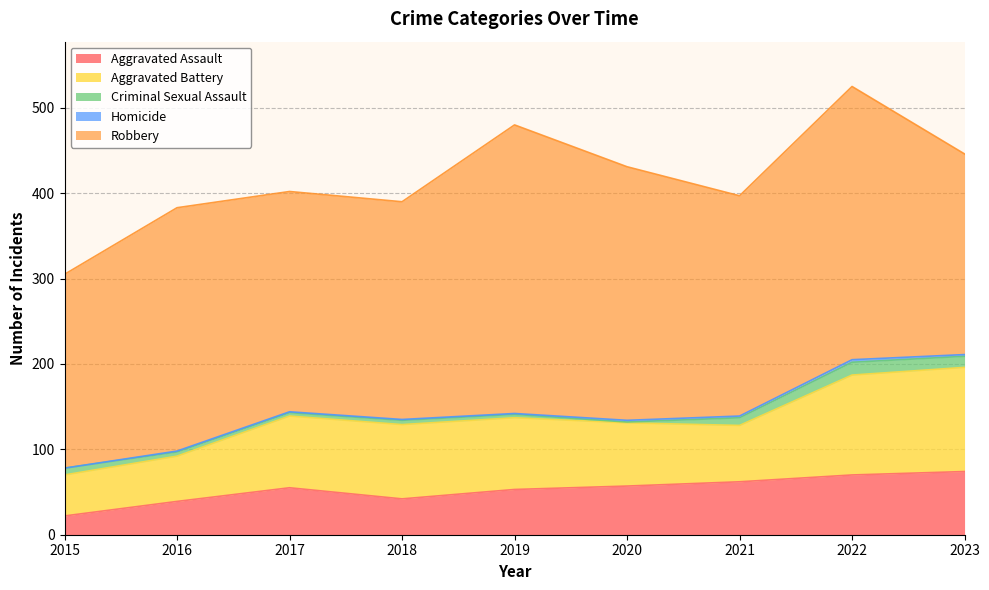

True or false: Robbery and Aggravated Assault intersect in this chart.

False